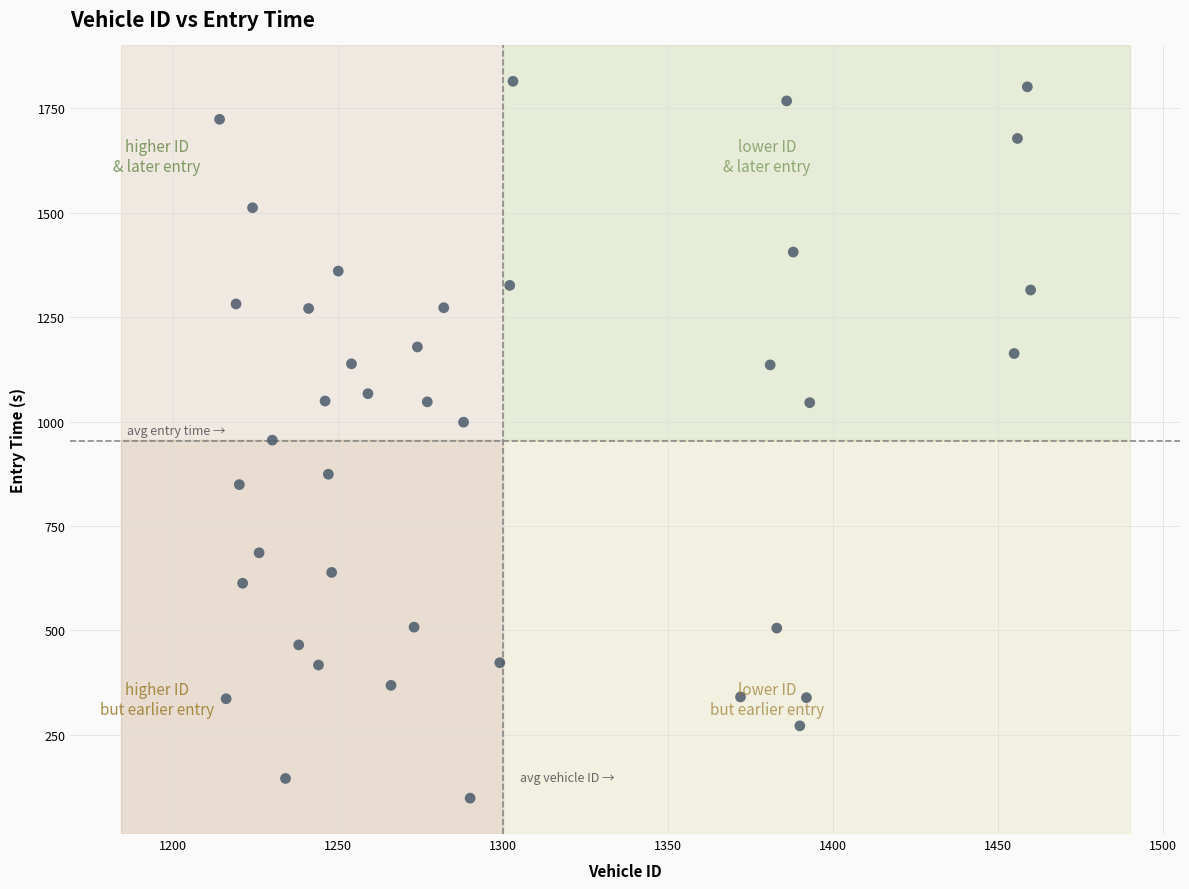

What is the range of Y values (max minus min)?

1716.3